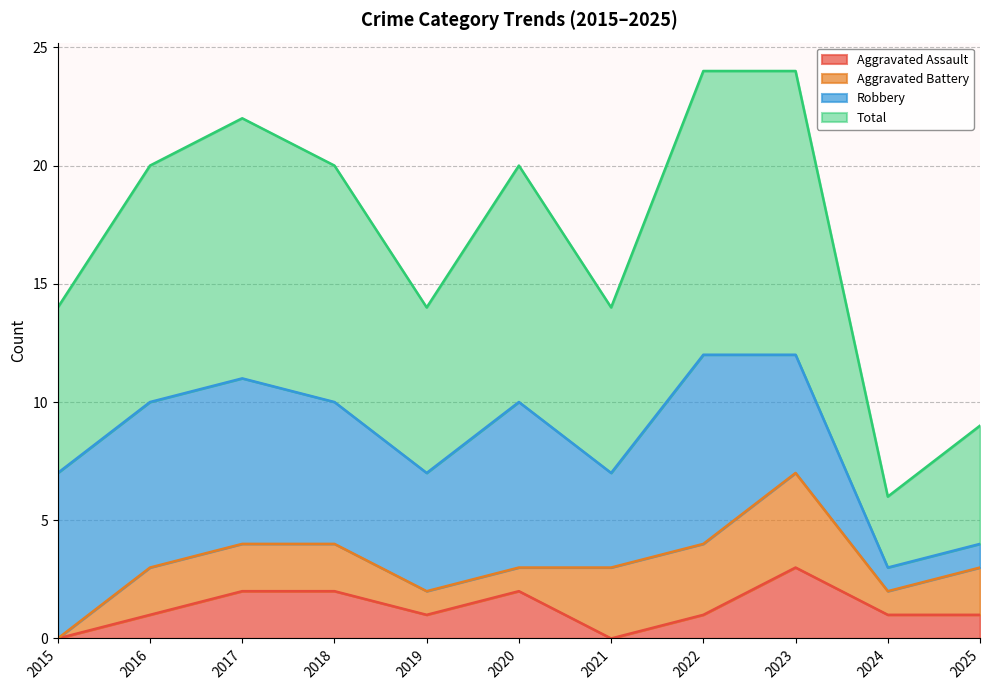

Is it true that Aggravated Assault equals 1 at 2025?

True